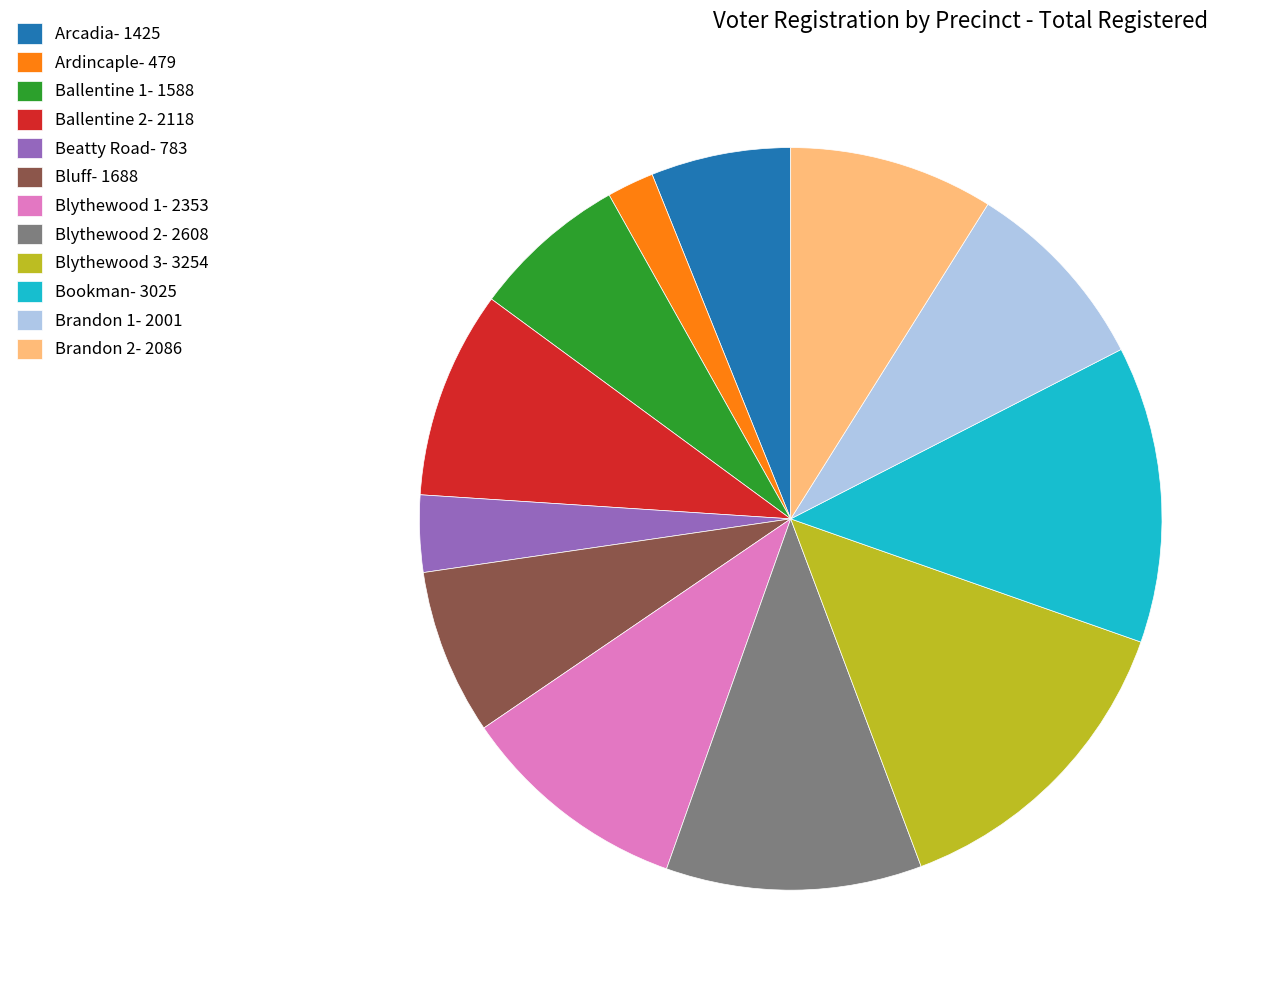

Combined, do Bookman- 3025 and Brandon 2- 2086 account for over 50%?

No